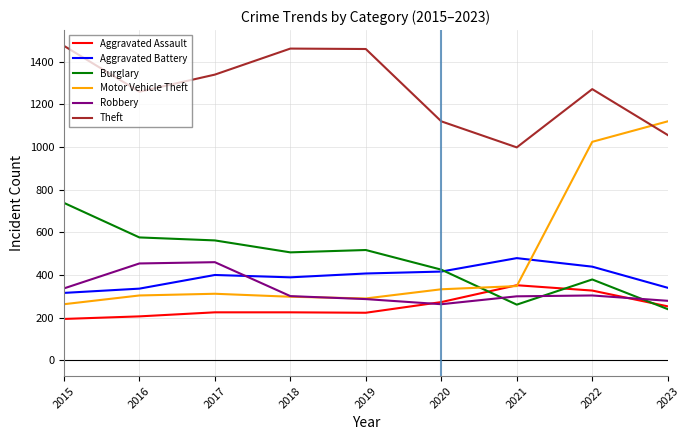

Which series changed the most between 2021 and 2022?

Motor Vehicle Theft